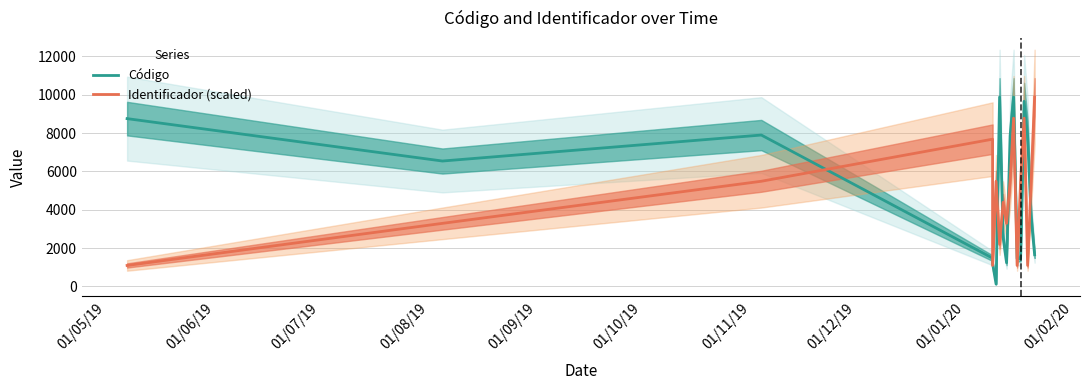

What is the value of the Código point at the 14th from the left?

9653.0